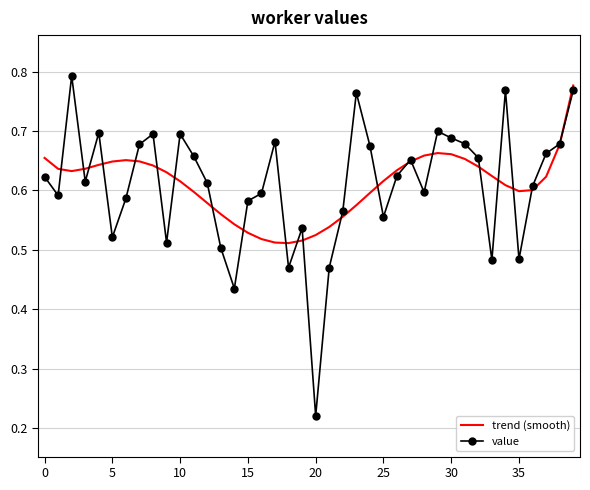

Which series has the largest range (max minus min)?

value